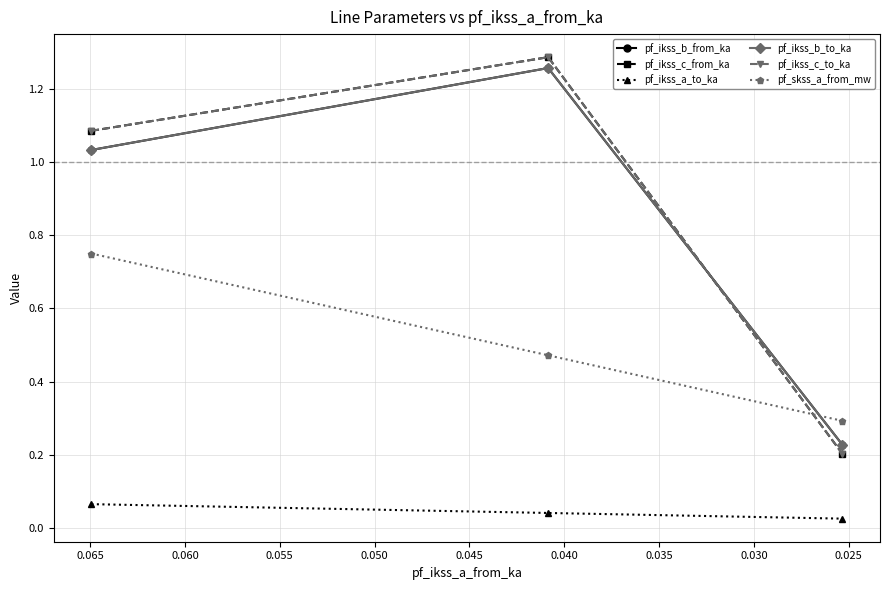

How many data points does each series have?

3